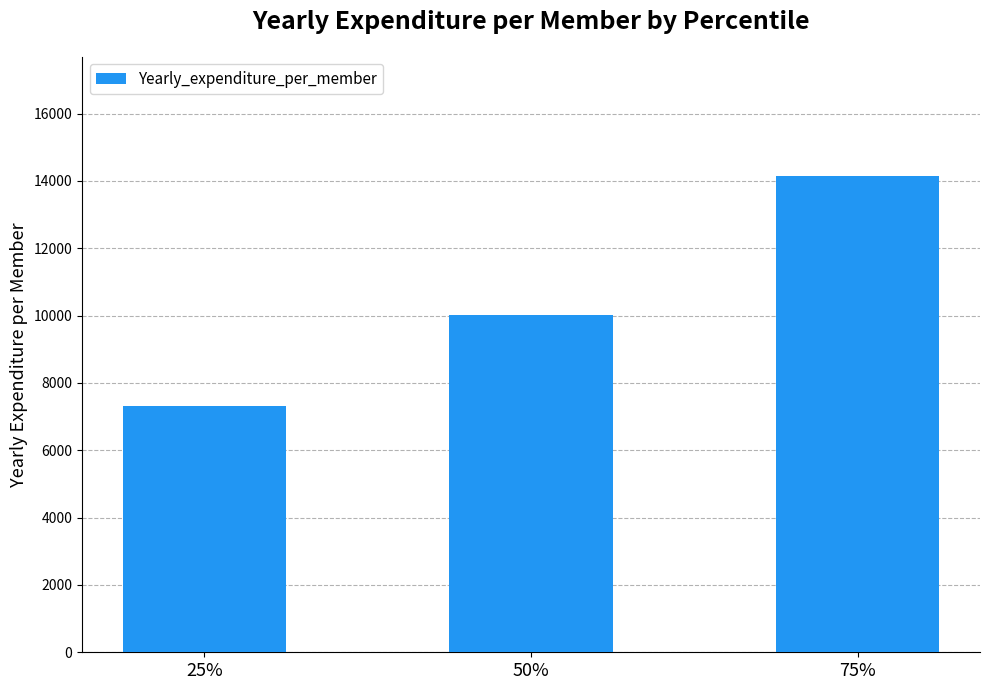

What is the difference between the values at 25% and 75%?

6834.3